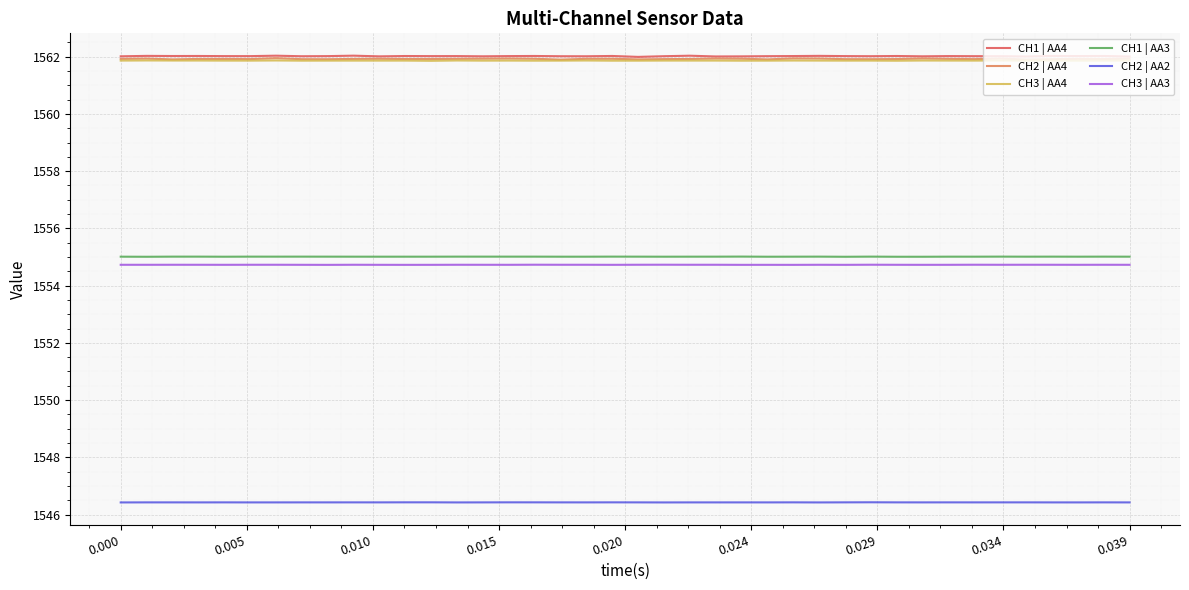

What is the highest value of the CH1 | AA4 series?

1562.0